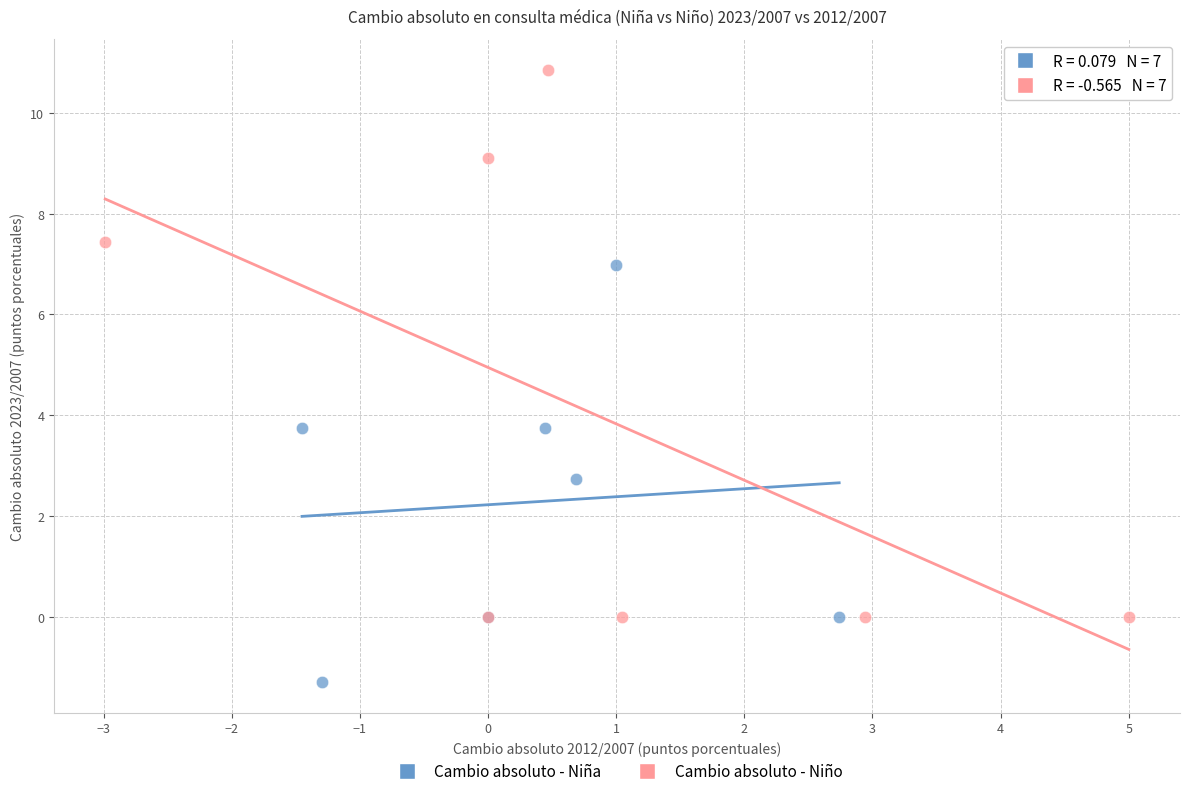

What are all the series names shown in the legend?

Cambio absoluto - Niña, Cambio absoluto - Niño